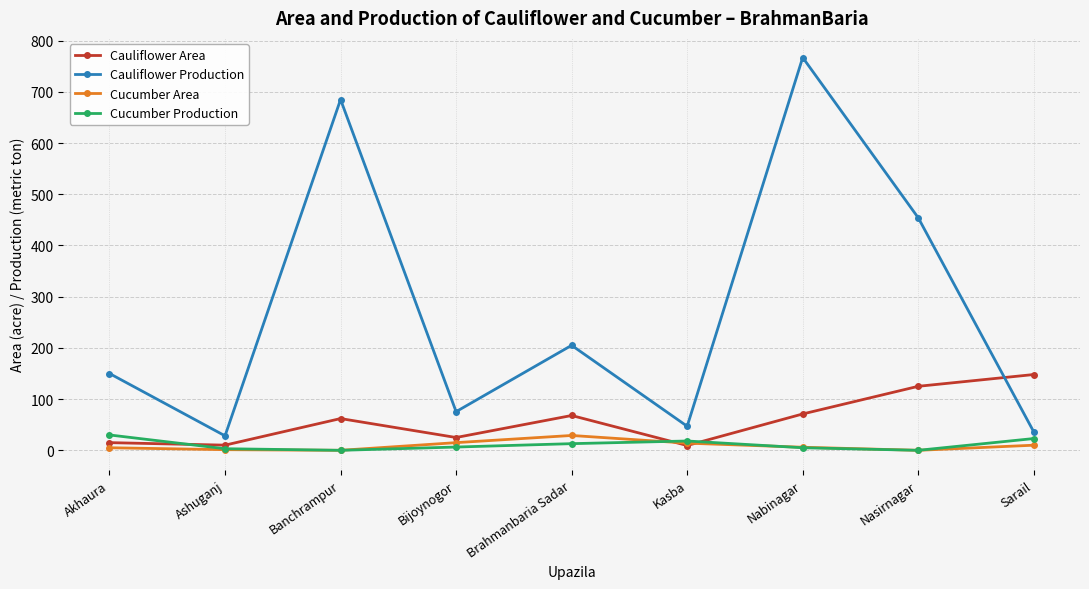

True or false: Cauliflower Production has more than 1 points higher than both neighbors.

True